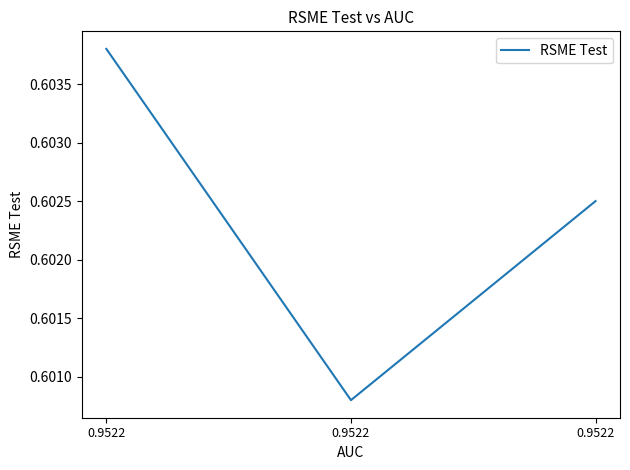

Reading left to right, transcribe all the data shown in this chart.

0.6	0.6	0.6